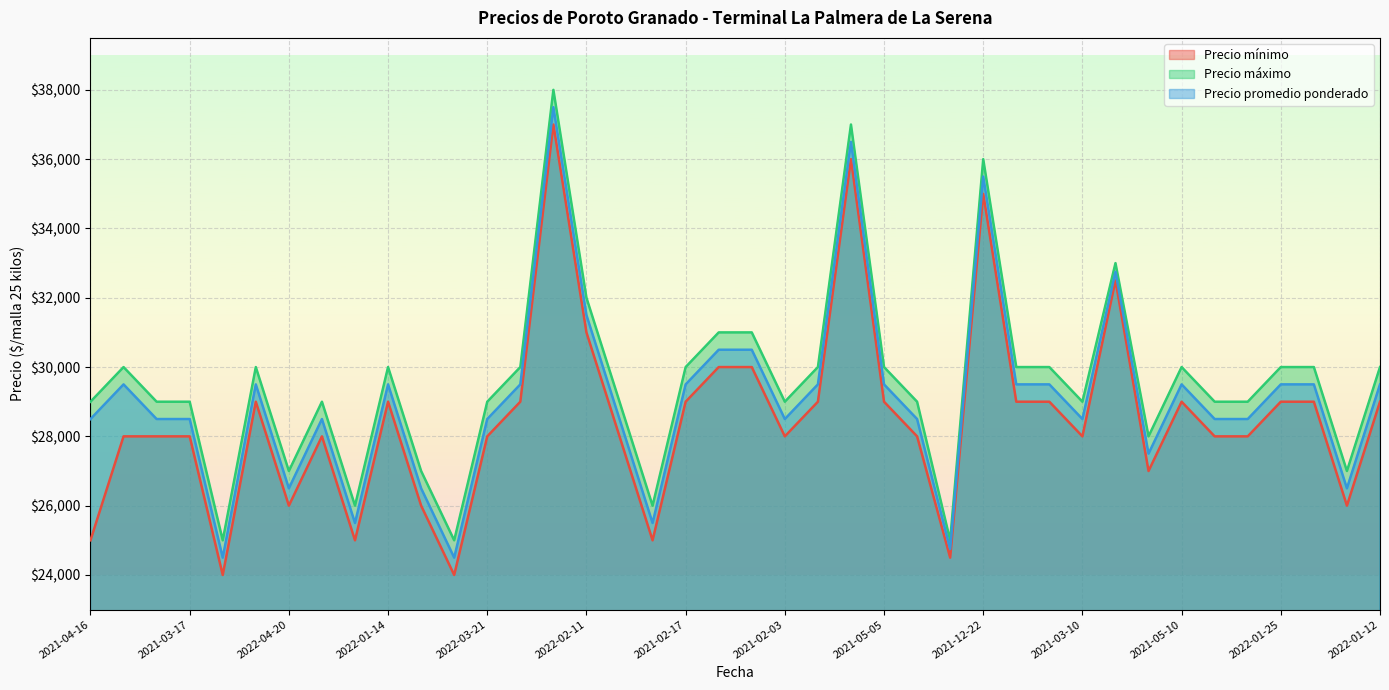

What are all the series names shown in the legend?

Precio mínimo, Precio máximo, Precio promedio ponderado